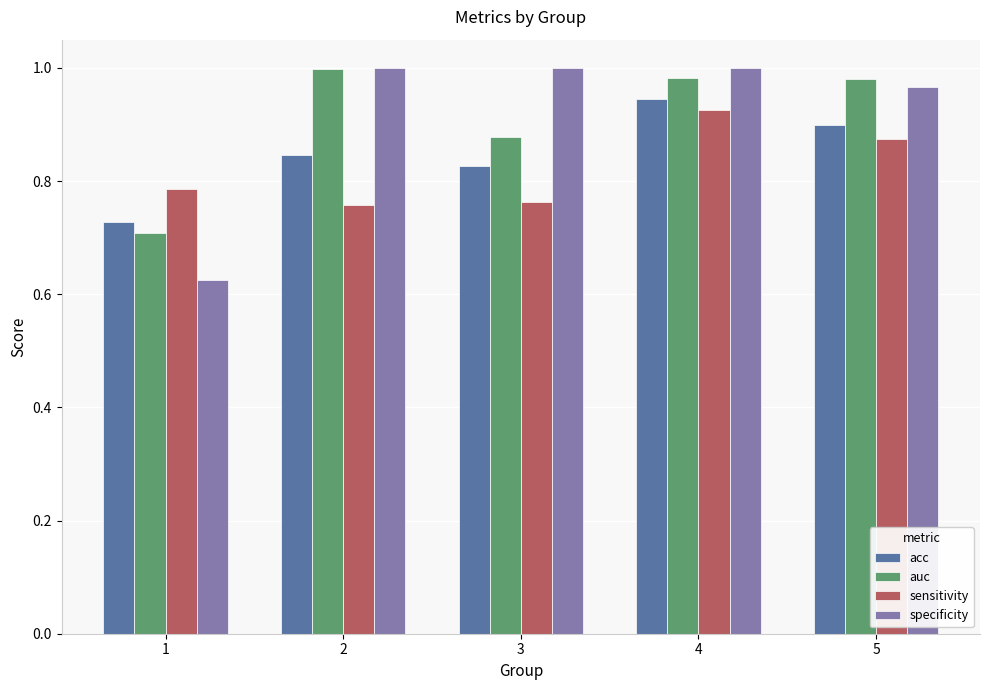

Between 1 and 5, which series saw the biggest shift?

specificity